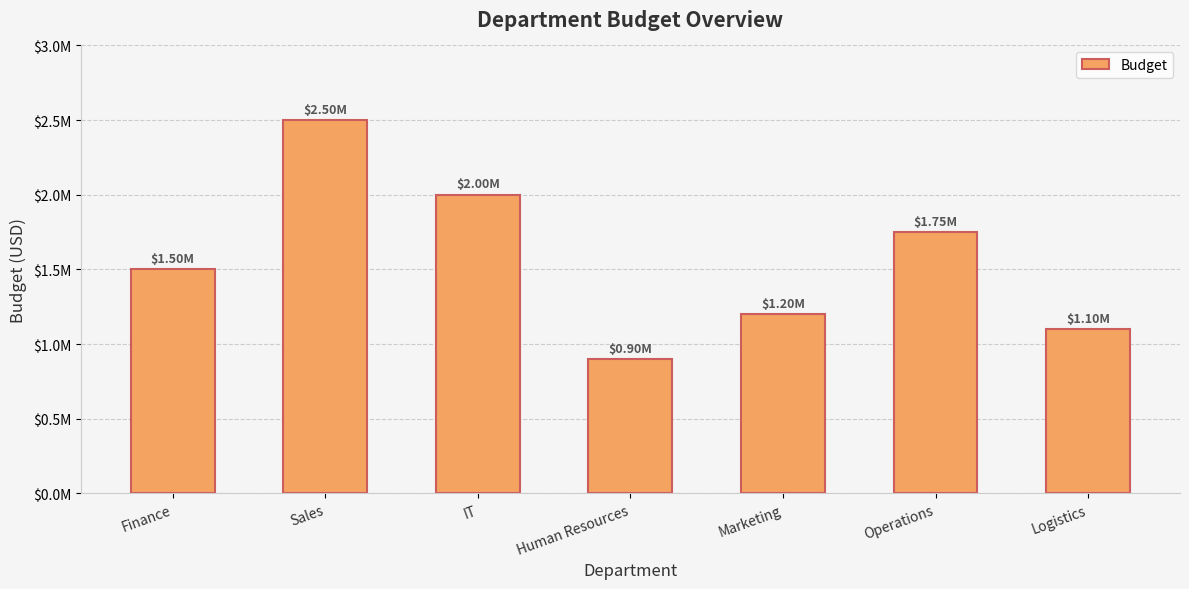

The value at Logistics is 1858700. True or false?

False